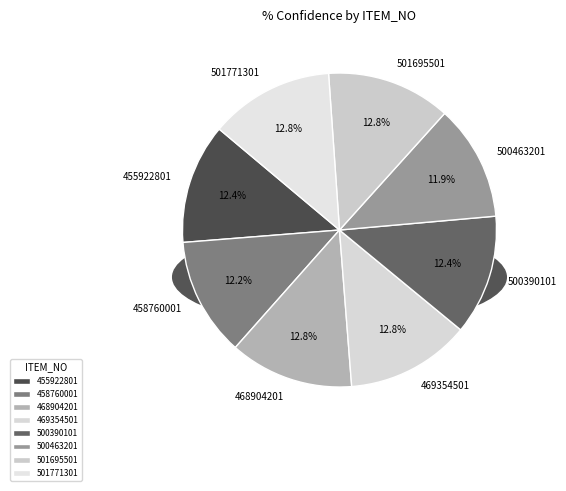

What percentage is NOT represented by 455922801?

87.6%